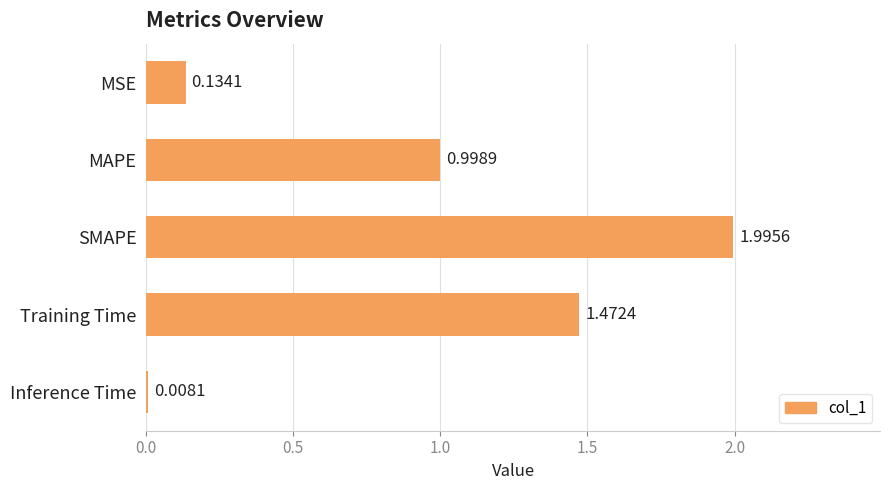

At which label is the value closest to 1?

MAPE